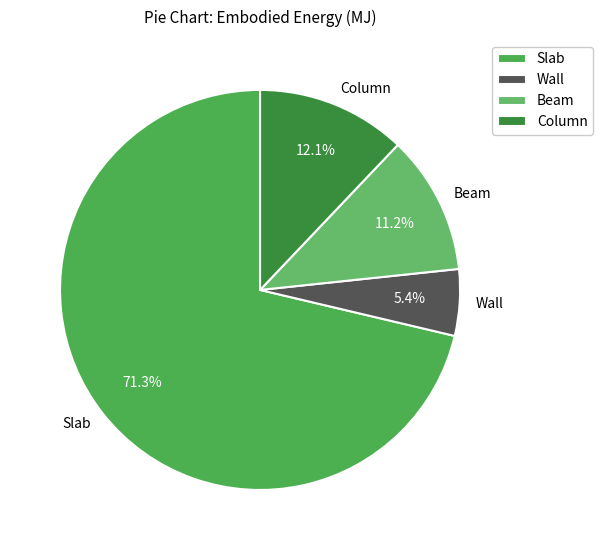

To the nearest percent, what percentage of the pie is Beam?

11%